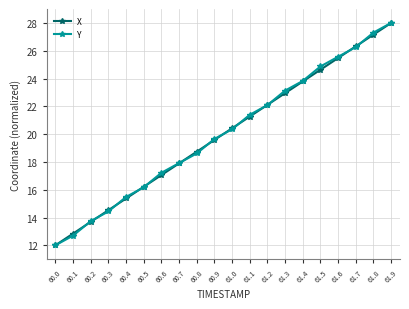

Reading left to right, extract all data points from this chart.

X: 12.0	12.8	13.7	14.5	15.4	16.2	17.1	17.9	18.7	19.6	20.4	21.3	22.1	22.9	23.8	24.6	25.5	26.3	27.2	28.0
Y: 12.0	12.7	13.7	14.4	15.5	16.2	17.2	17.9	18.6	19.7	20.3	21.4	22.1	23.1	23.8	24.9	25.6	26.3	27.3	28.0